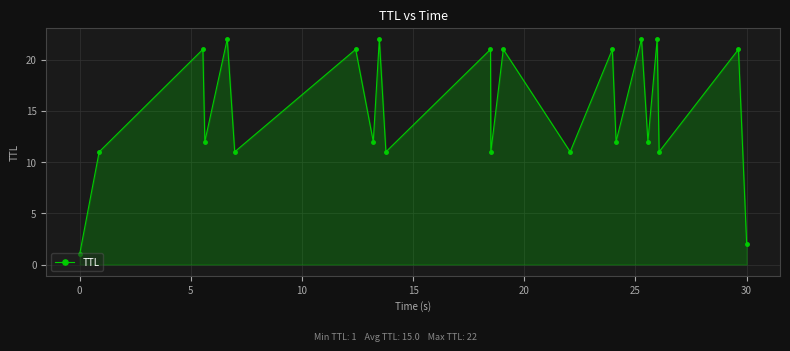

True or false: the data has more than 1 interior local peaks.

True